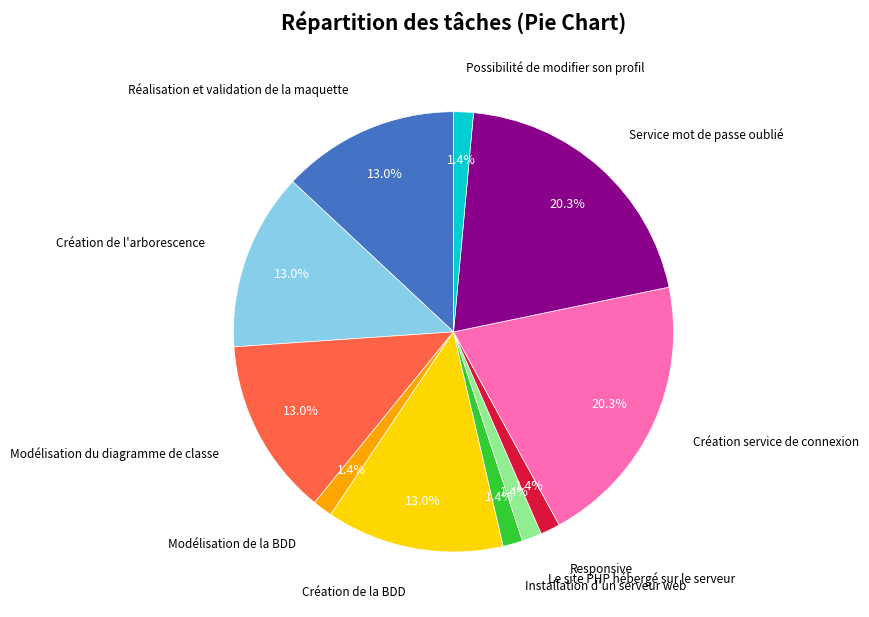

Is there a majority slice in this chart?

No